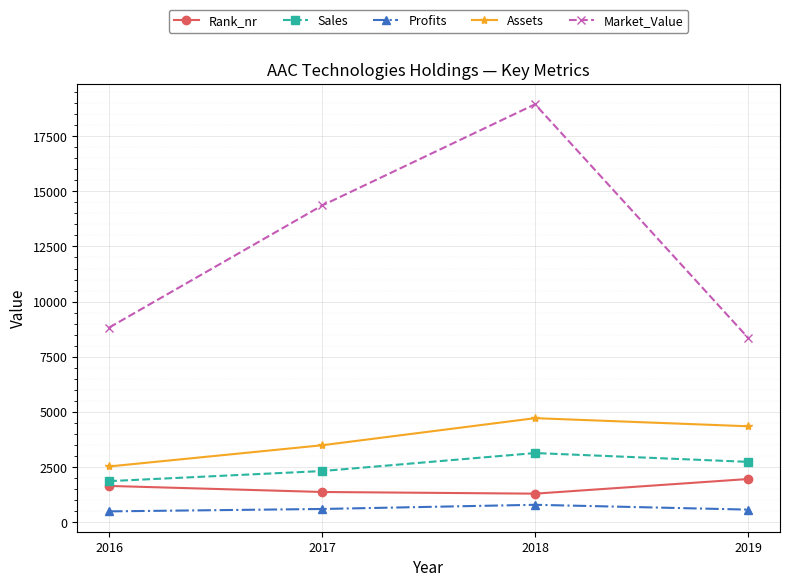

Which series has the largest total across all categories?

Market_Value